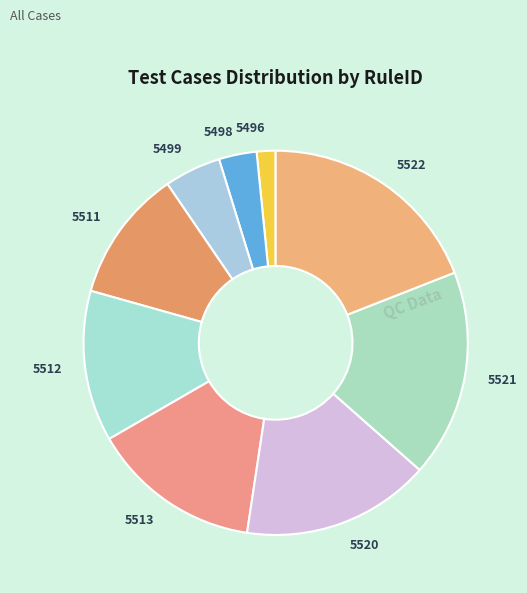

Do 5522 and 5496 together represent more than half of the pie?

No